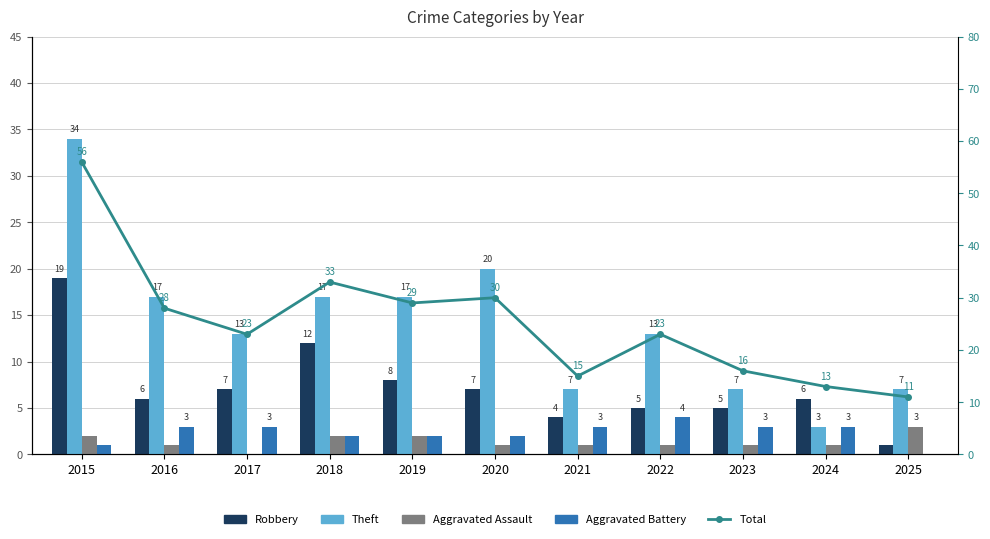

At which label does Aggravated Battery first exceed 3?

2022